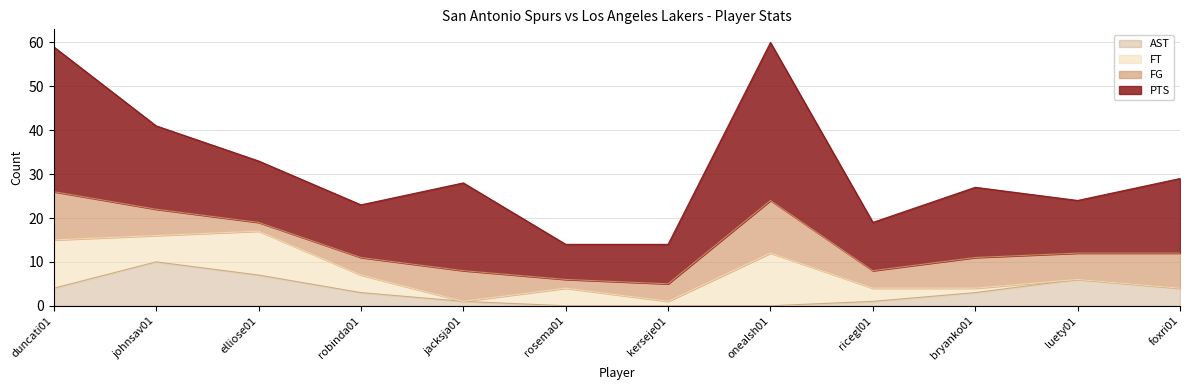

What is the total value across all series at kerseje01?

14